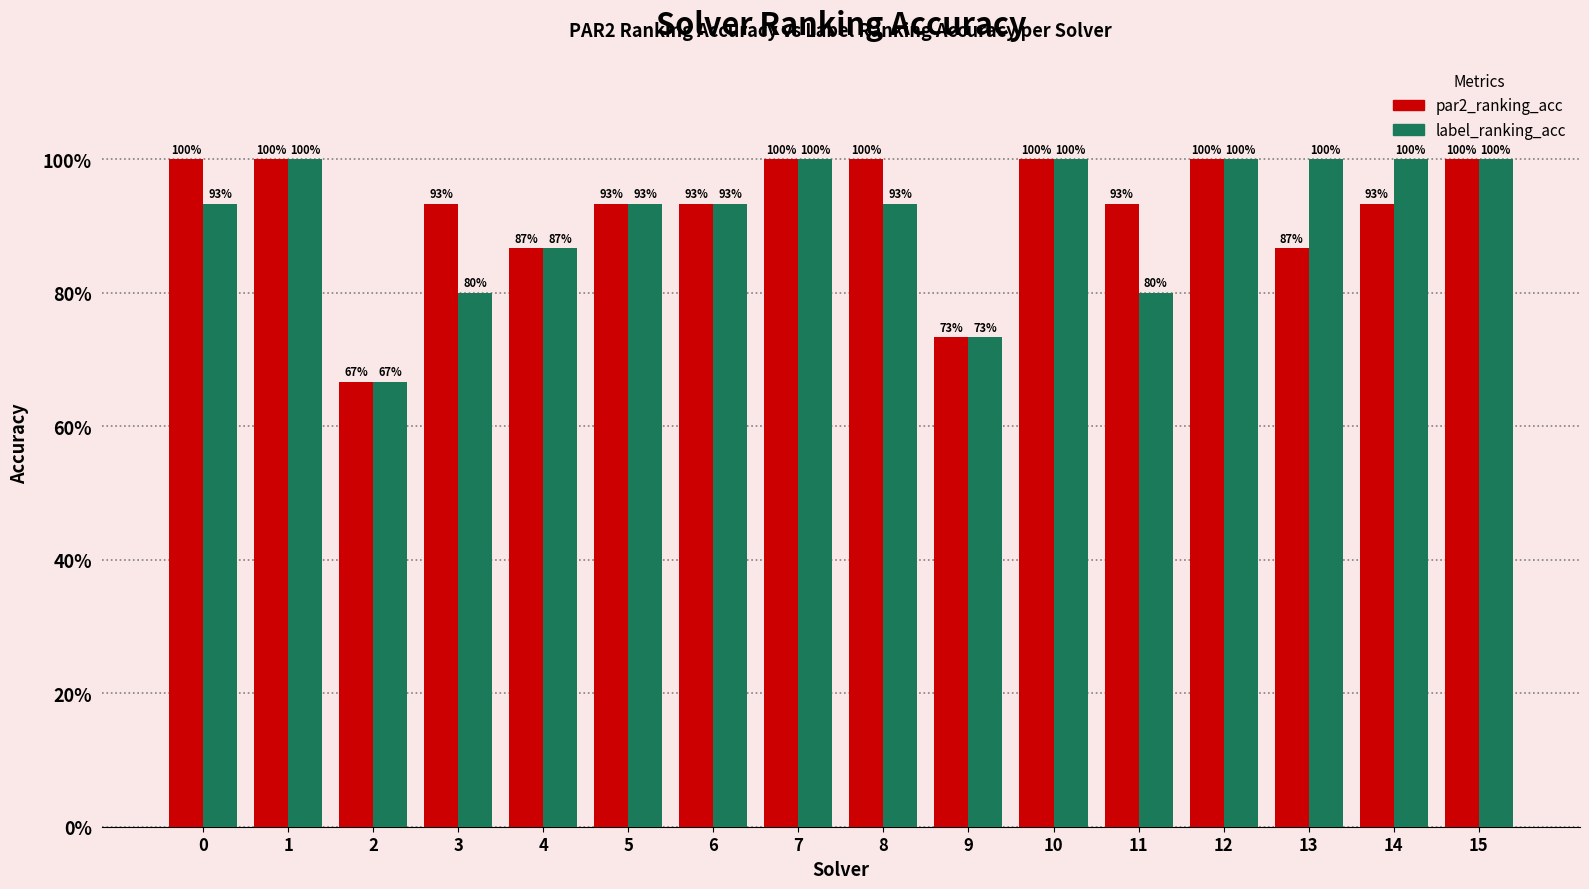

What are all the series names shown in the legend?

par2_ranking_acc, label_ranking_acc